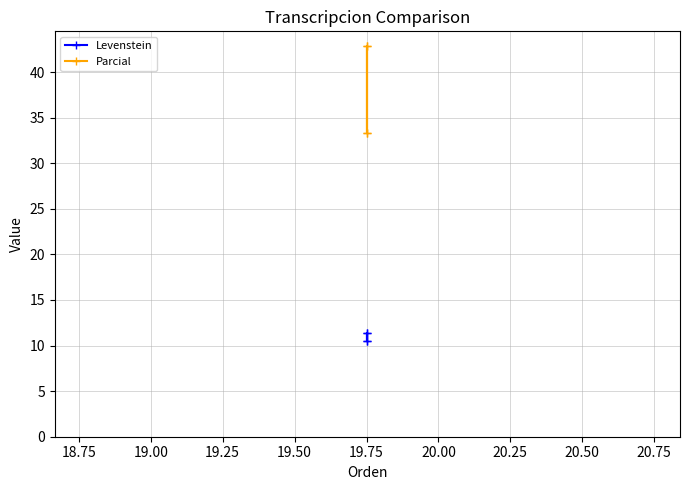

What is the value of the Levenstein point at the 3rd from the left?

10.5